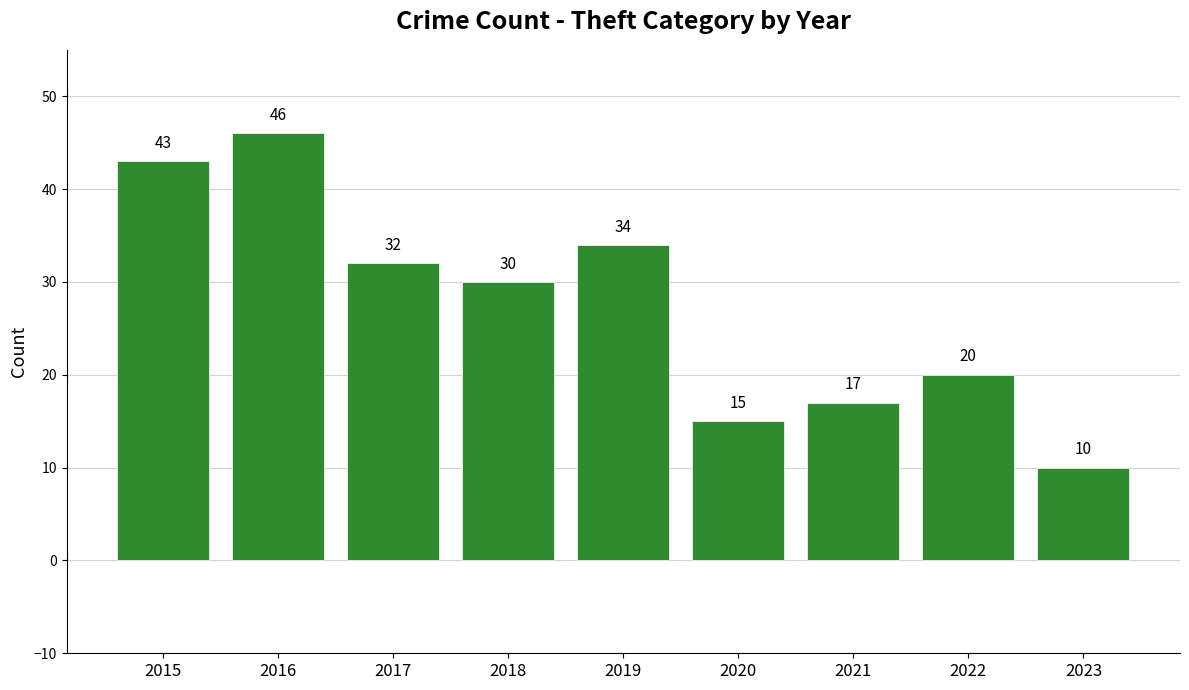

Reading left to right, transcribe all the data shown in this chart.

2015=43	2016=46	2017=32	2018=30	2019=34	2020=15	2021=17	2022=20	2023=10